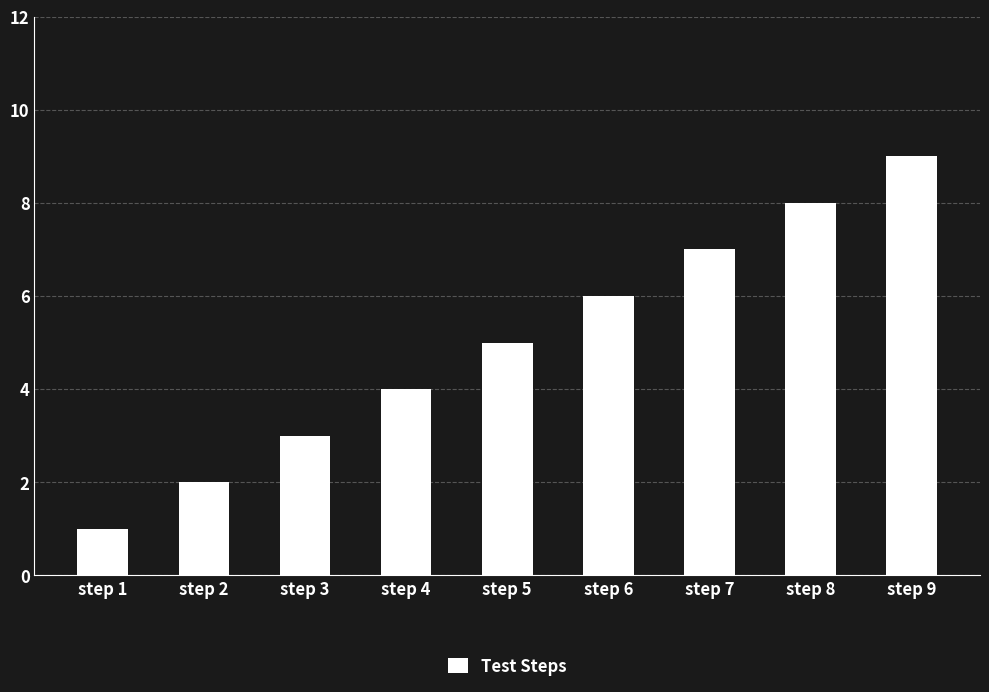

Reading left to right, extract all data points from this chart.

step 1=1	step 2=2	step 3=3	step 4=4	step 5=5	step 6=6	step 7=7	step 8=8	step 9=9